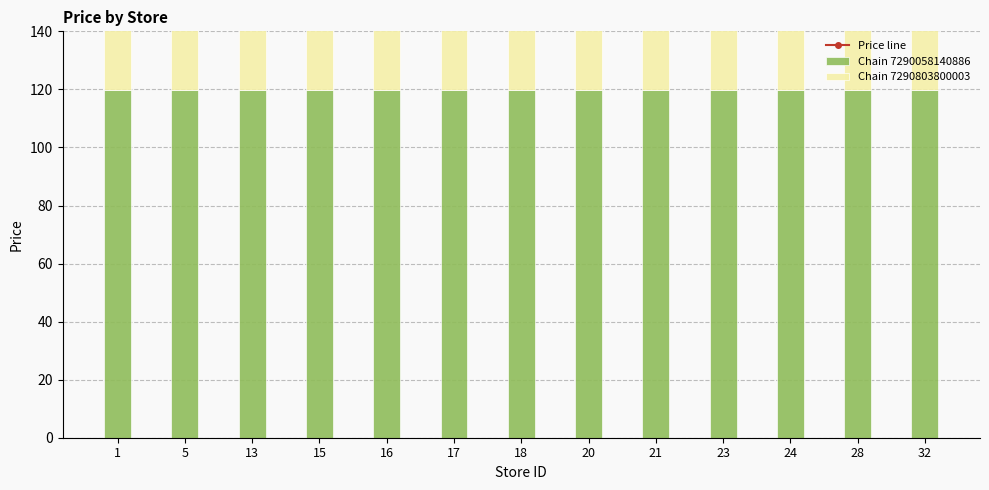

Reading left to right, extract all data points from this chart.

Price line: 239.8	239.8	239.8	239.8	239.8	239.8	239.8	239.8	239.8	239.8	239.8	239.8	239.8
Chain 7290058140886: 119.9	119.9	119.9	119.9	119.9	119.9	119.9	119.9	119.9	119.9	119.9	119.9	119.9
Chain 7290803800003: 119.9	119.9	119.9	119.9	119.9	119.9	119.9	119.9	119.9	119.9	119.9	119.9	119.9